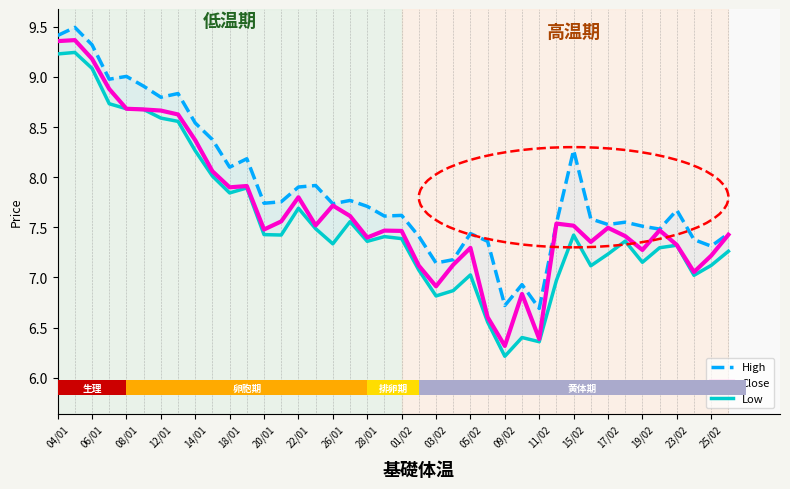

What are all the series names shown in the legend?

High, Close, Low